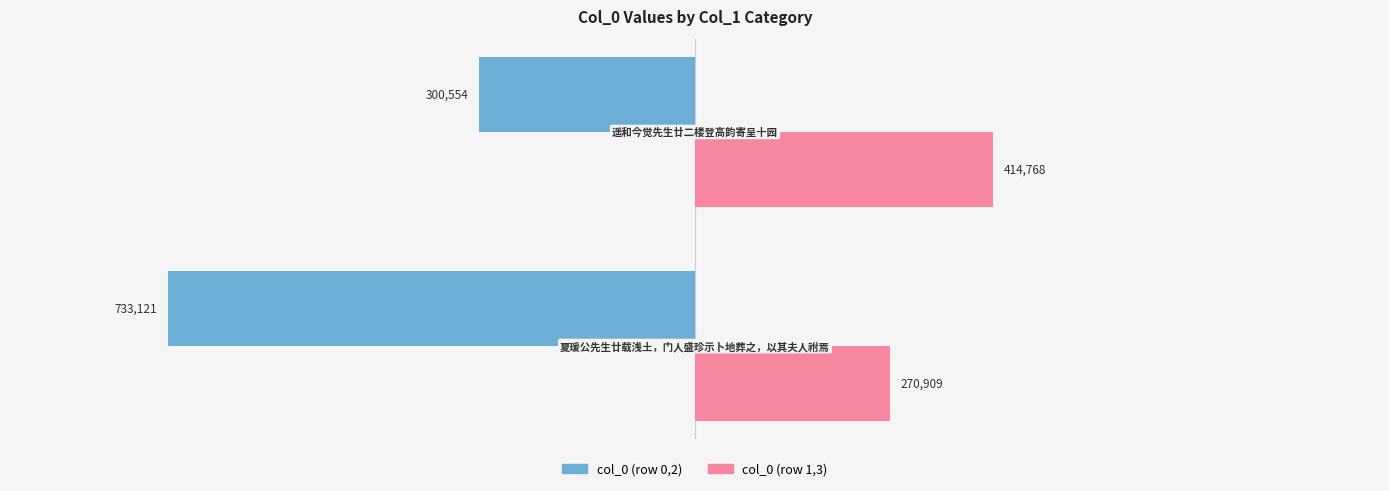

What is the greatest value displayed?

414768